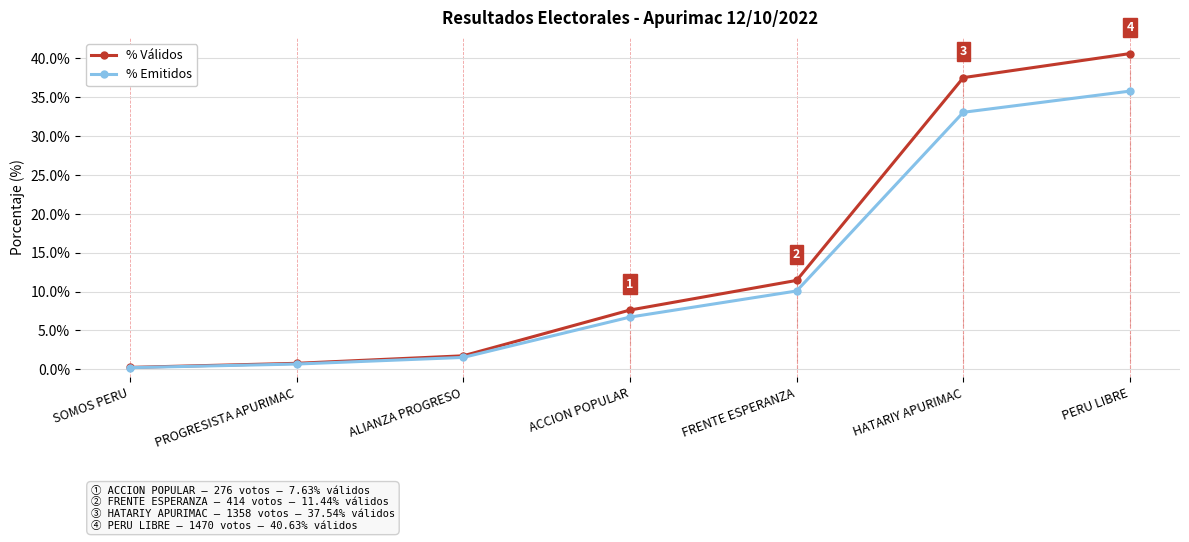

Is it true that % Válidos equals 37.5 at HATARIY APURIMAC?

True